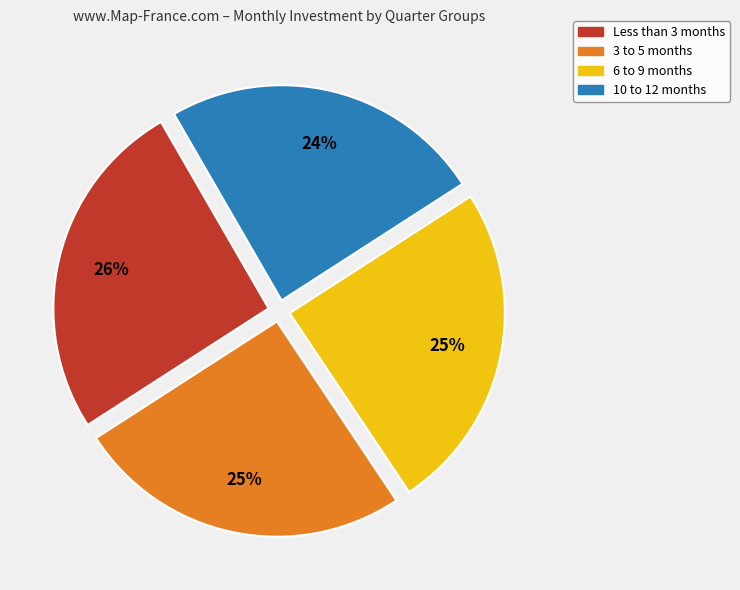

To the nearest percent, what is the average slice percentage?

25%